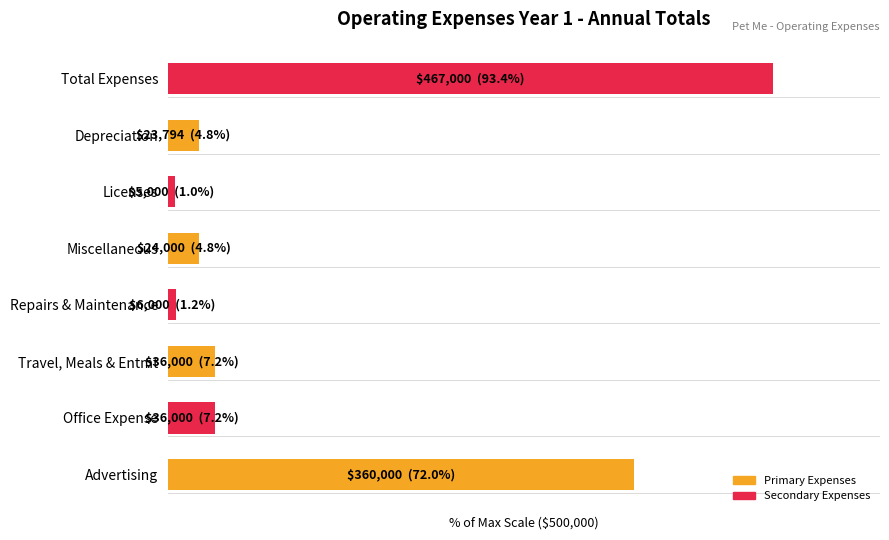

List the labels in order of value, largest first.

7, 0, 1, 2, 4, 6, 3, 5